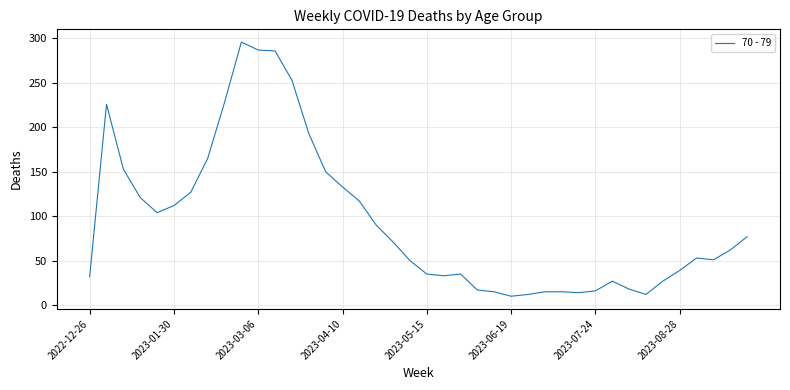

What is the difference between the maximum and minimum values?

286